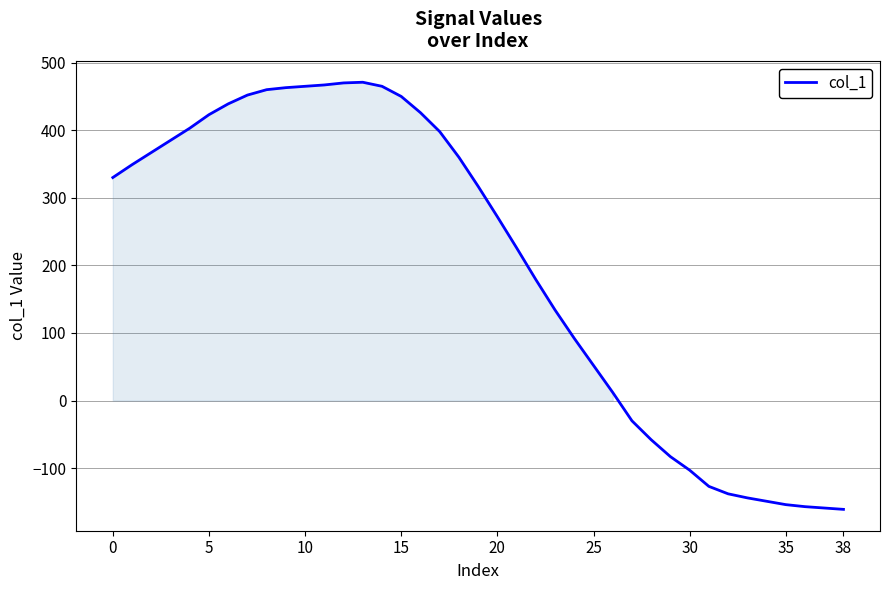

What is the greatest value displayed?

471